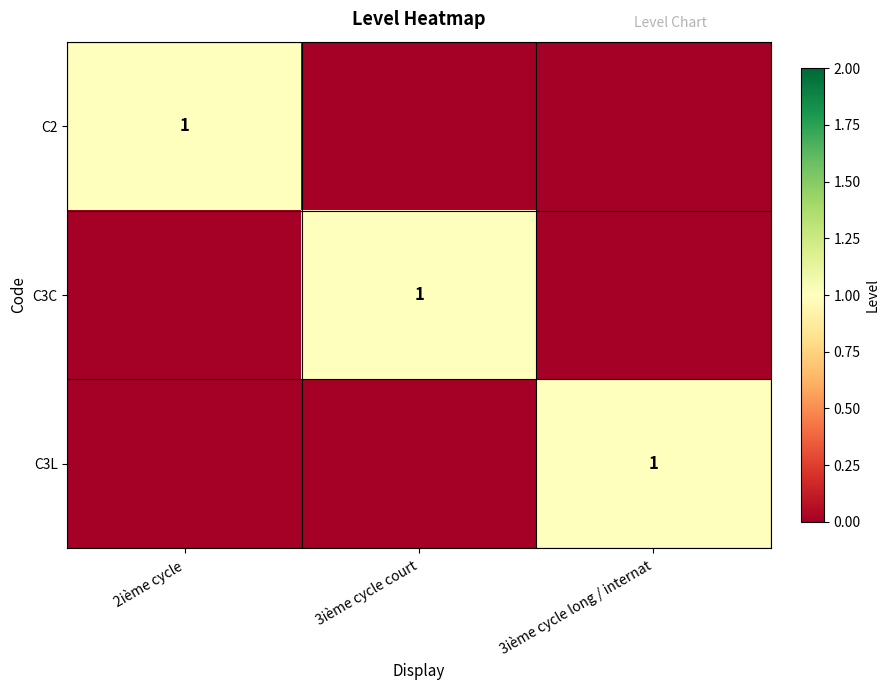

What is the difference between the maximum and minimum values in the C3L series?

1